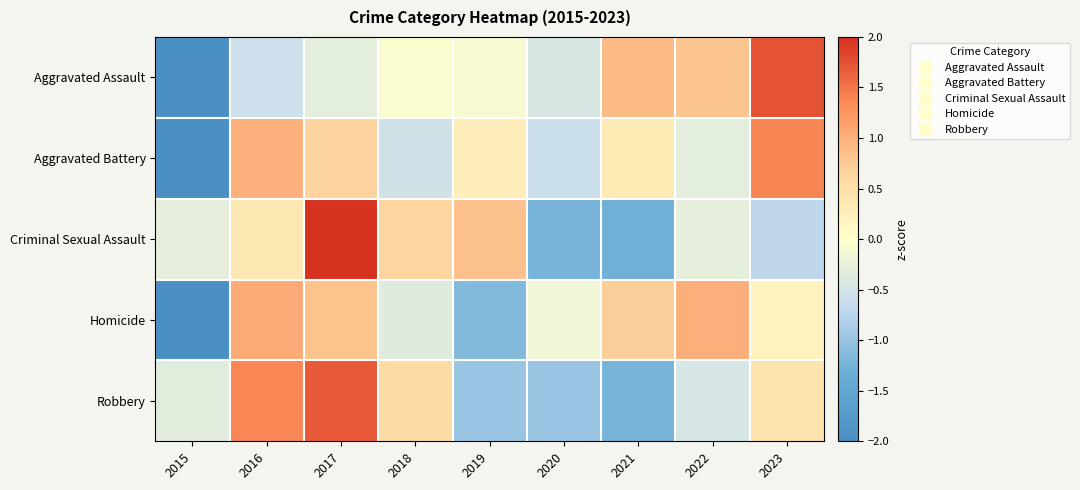

Which has a higher value, 2015 or 2018?

2018